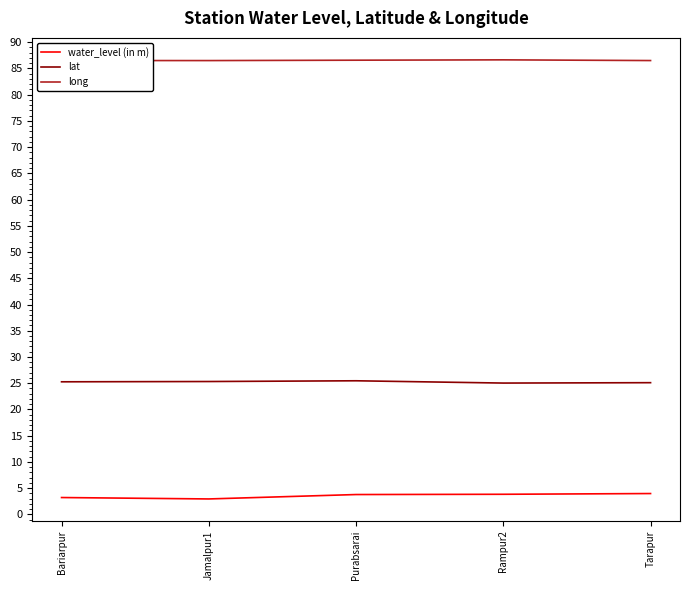

True or false: water_level (in m) and lat cross at least once.

False